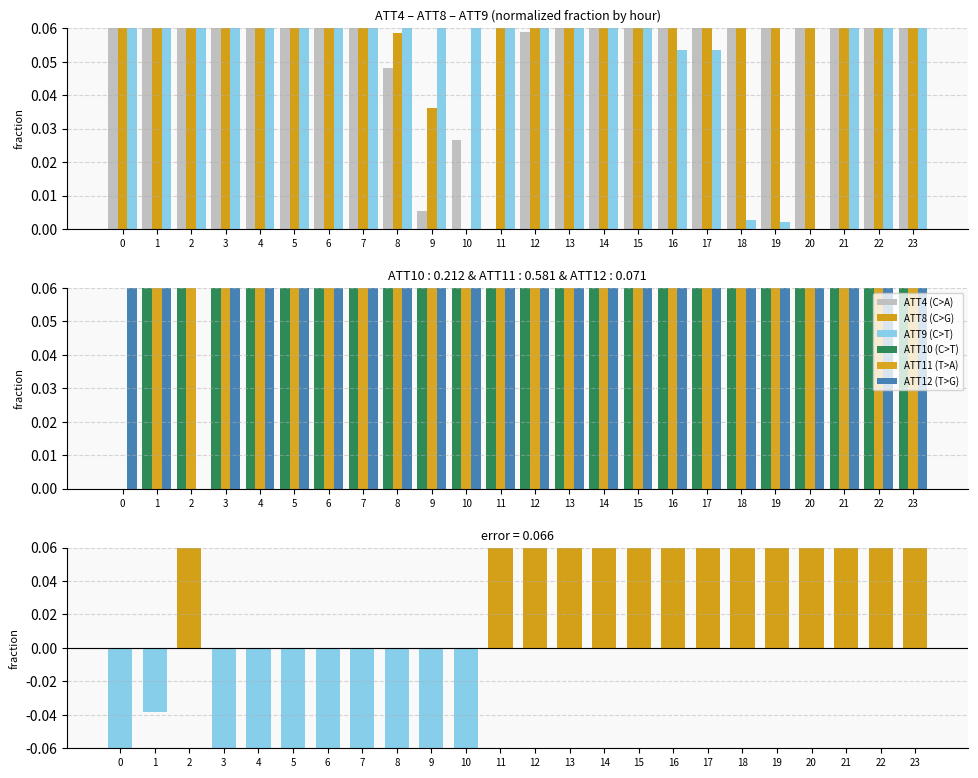

What is the total value across all series at 2?

1.8